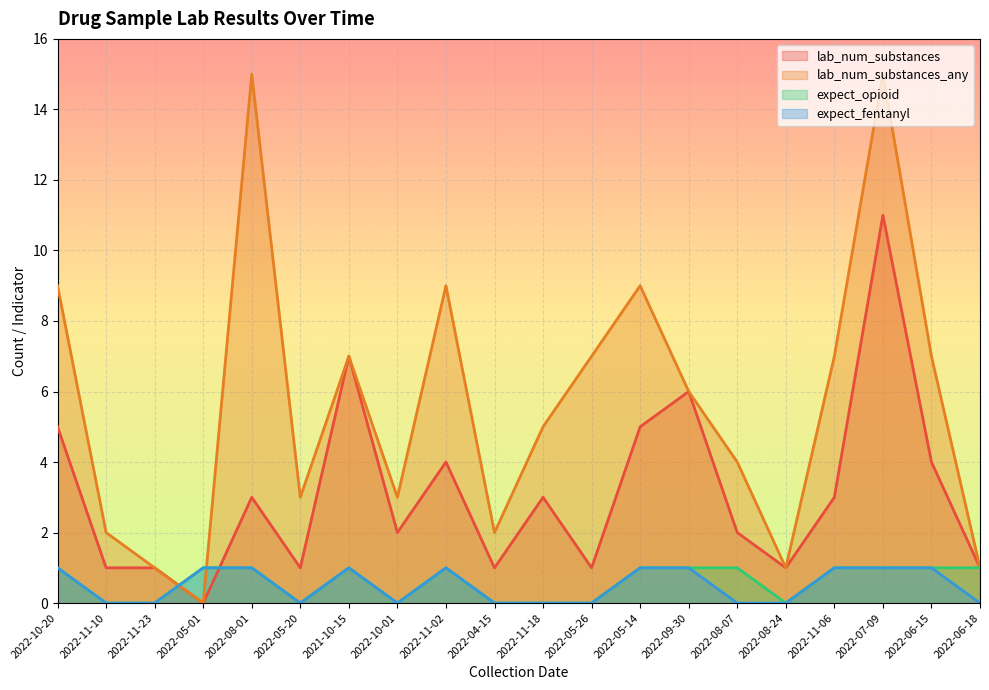

What is the difference between the second highest and second lowest values in the expect_opioid series?

1